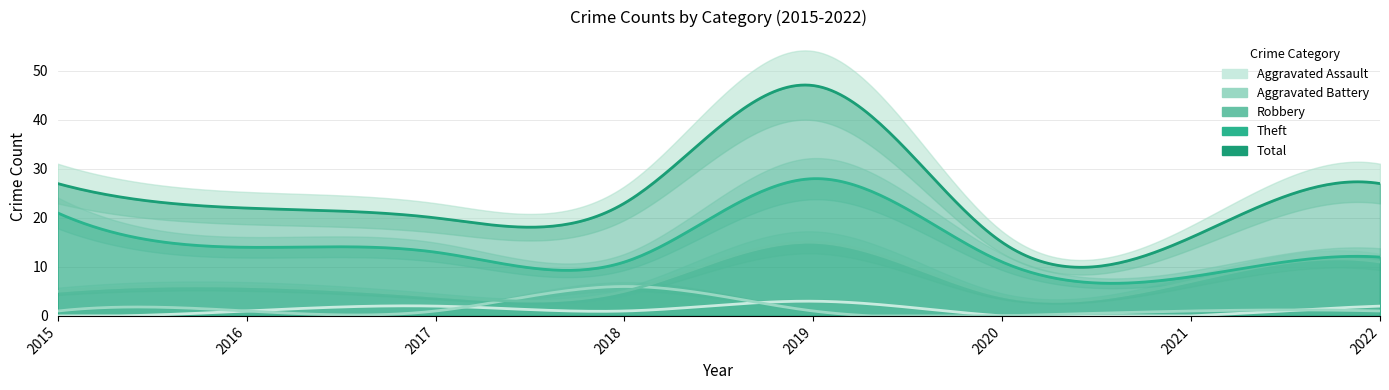

Which series changed the most between 2018 and 2019?

Total